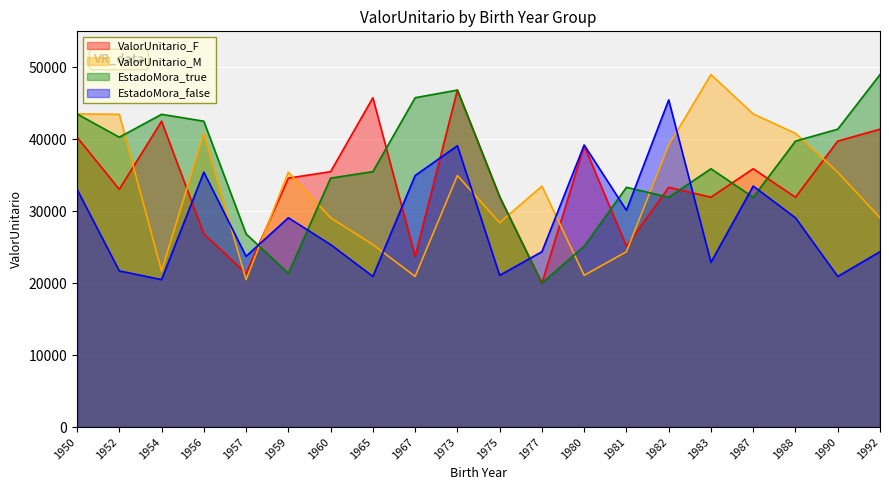

How many interior local peaks does the ValorUnitario_M series have?

5